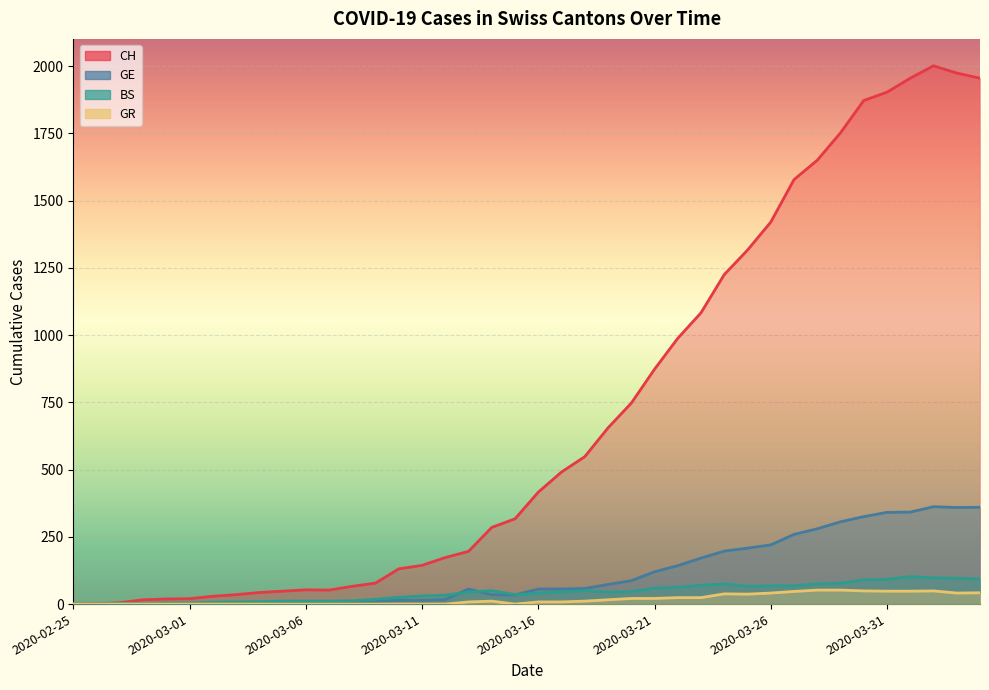

What position from the left is 2020-03-16?

21